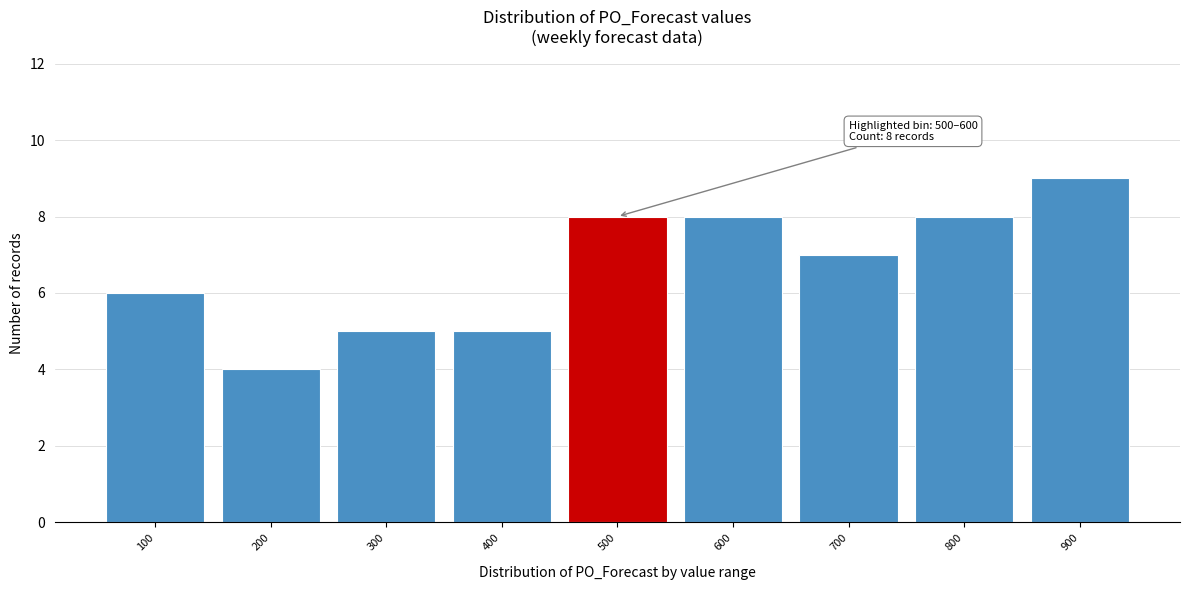

Reading left to right, transcribe all the data shown in this chart.

6	4	5	5	8	8	7	8	9